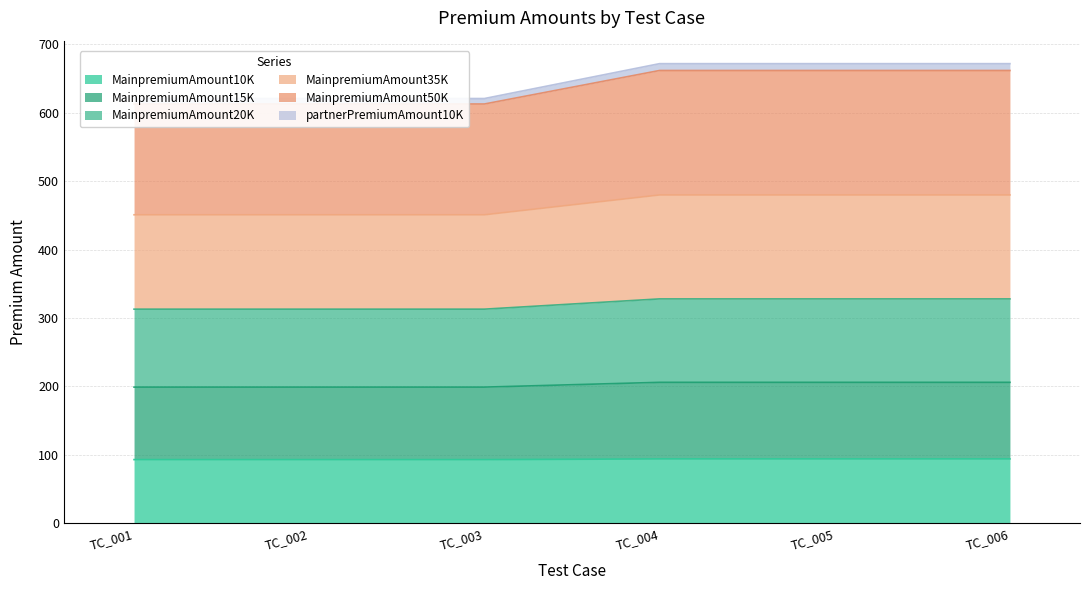

How many MainpremiumAmount35K values are between 451 and 480?

6